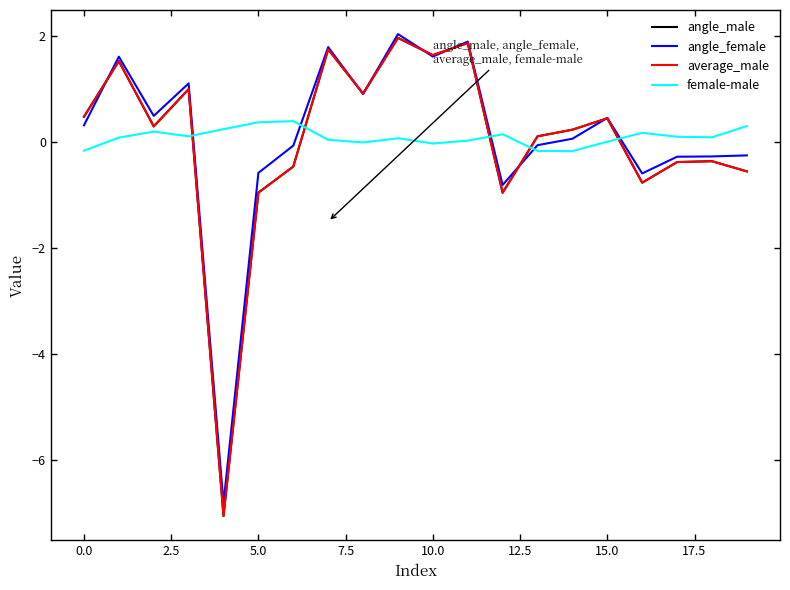

How many intersections are there between angle_female and female-male?

5